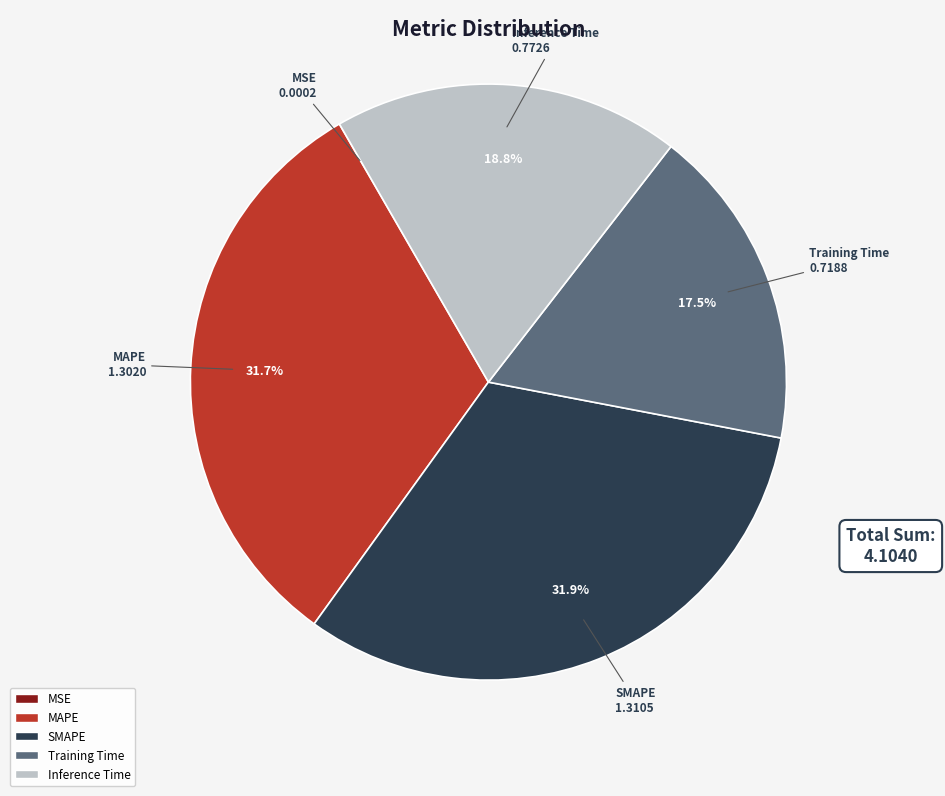

What portion of the pie excludes SMAPE?

68.1%